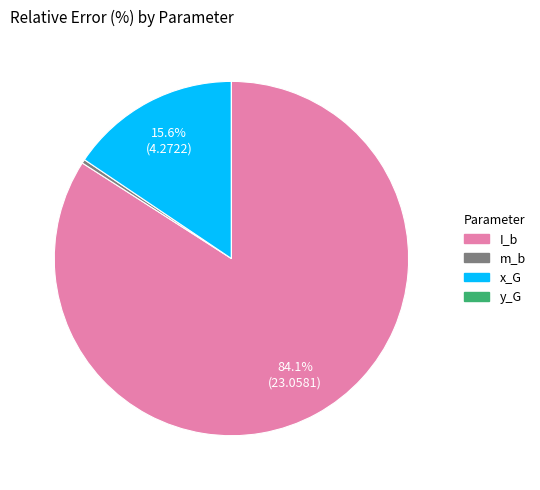

To the nearest percent, what portion does x_G represent?

16%